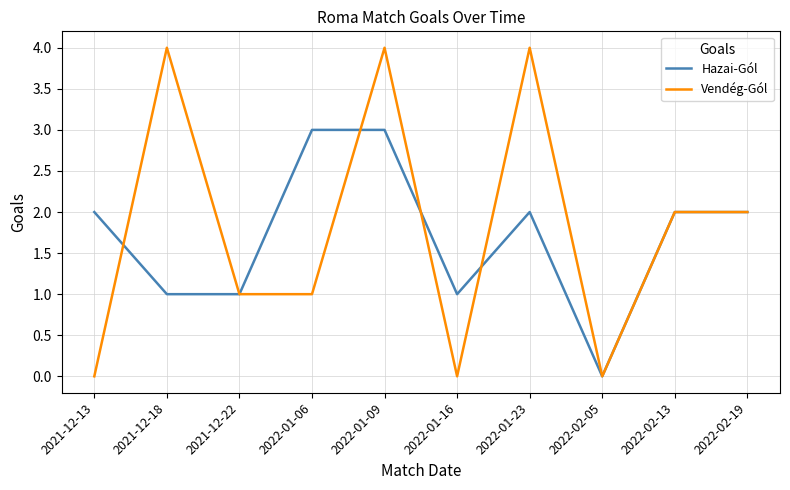

Reading left to right, what are all the values shown in this chart?

Hazai-Gól: 2	1	1	3	3	1	2	0	2	2
Vendég-Gól: 0	4	1	1	4	0	4	0	2	2